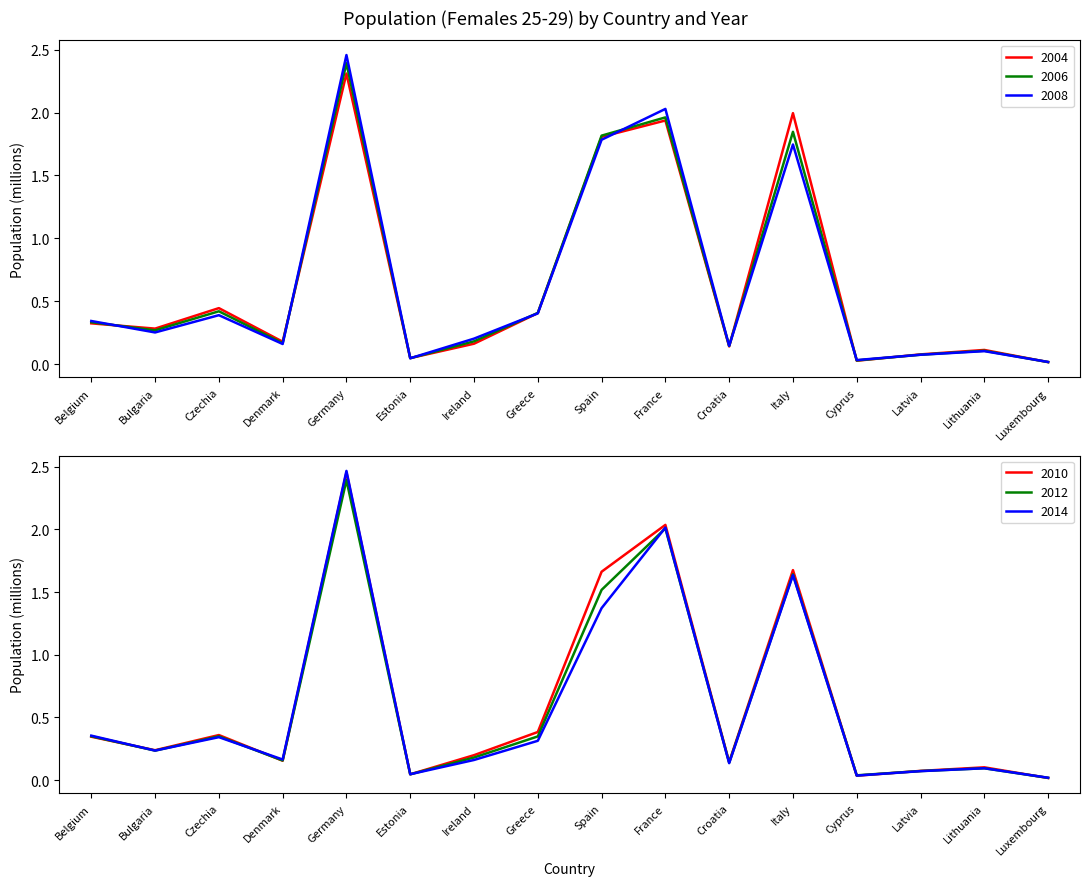

What are all the series names shown in the legend?

2004, 2006, 2008, 2010, 2012, 2014